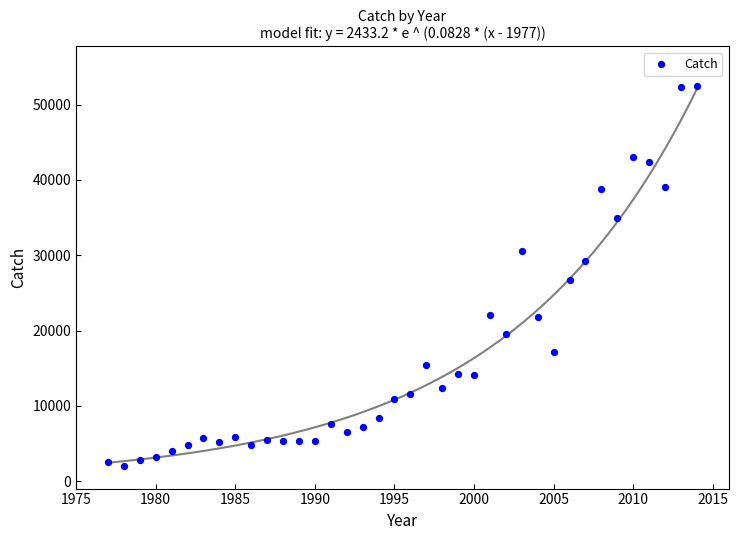

What is the range of X values (max minus min)?

37